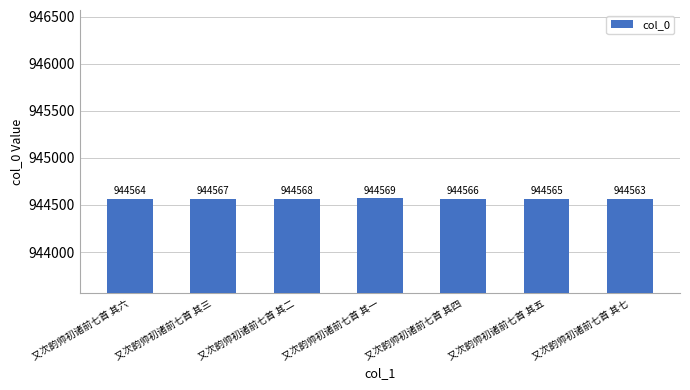

Reading left to right, transcribe all the data shown in this chart.

944564	944567	944568	944569	944566	944565	944563